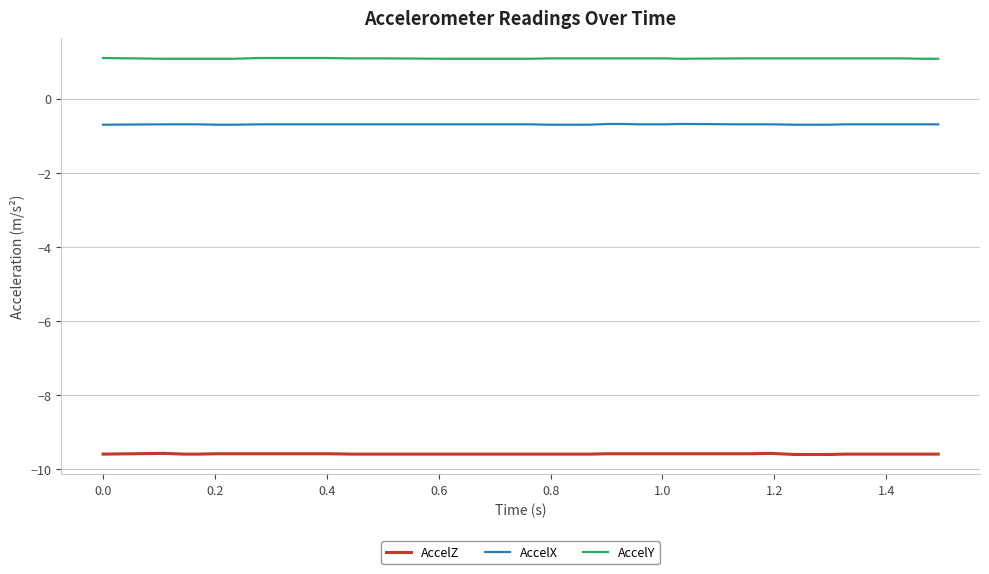

Which series has the largest total across all categories?

AccelY